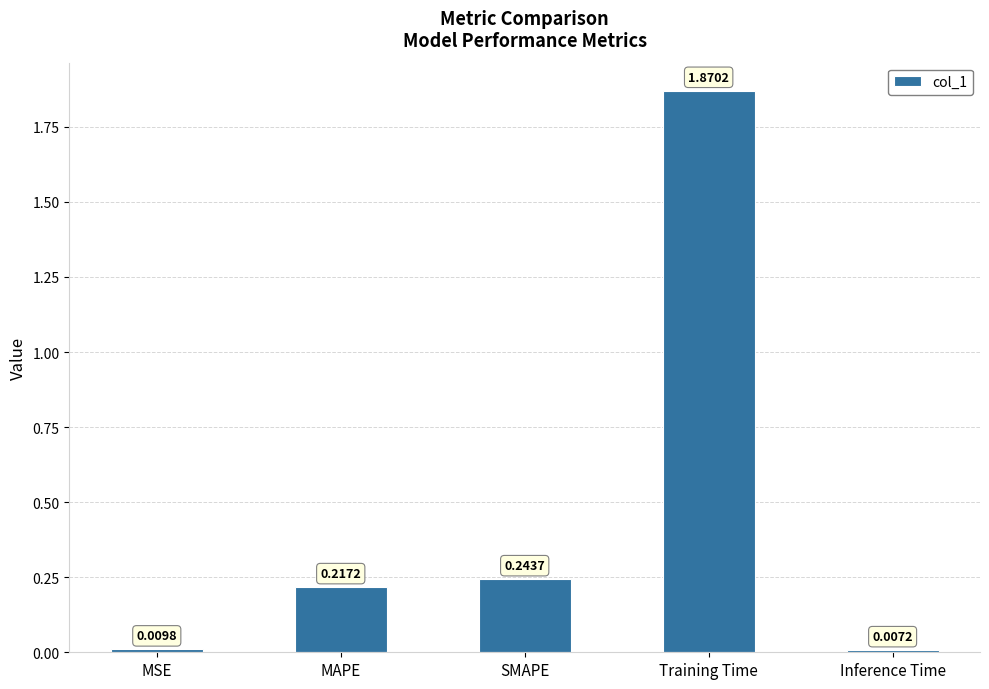

What is the change in value from SMAPE to Inference Time?

-0.2